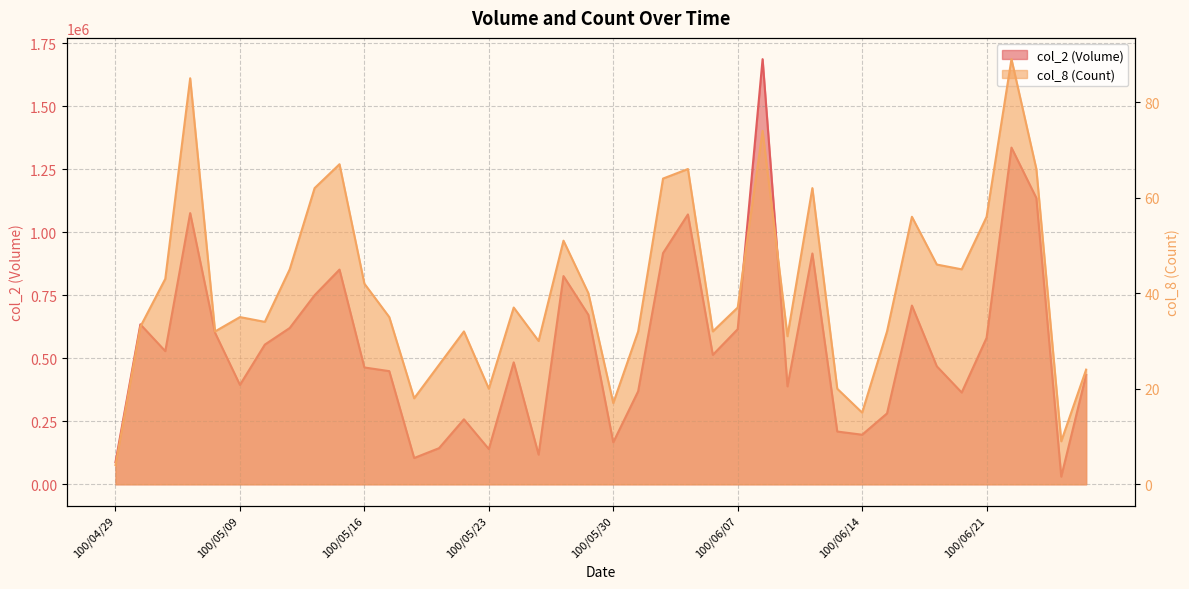

True or false: col_8 (Count) has more than 1 points higher than both neighbors.

True